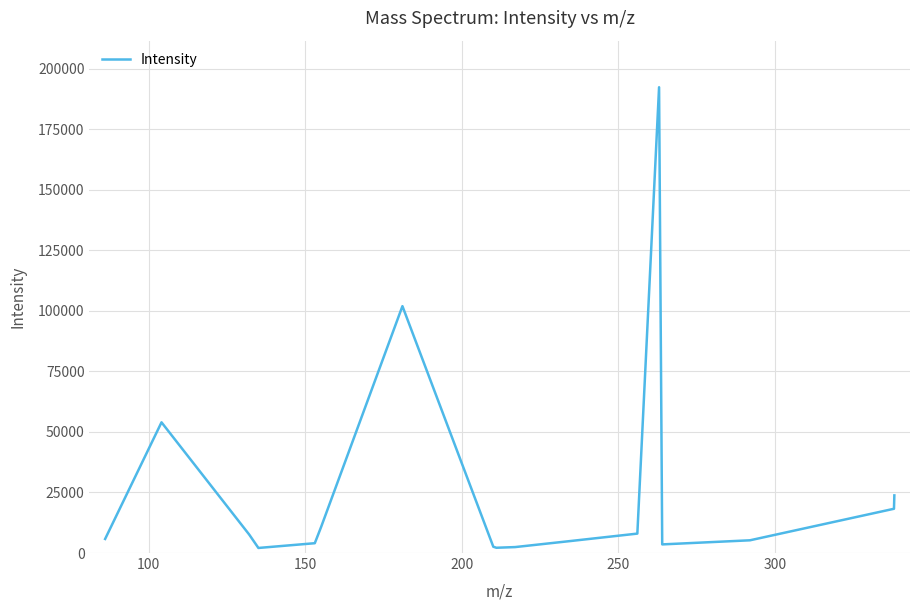

What is the greatest value displayed?

192292.8